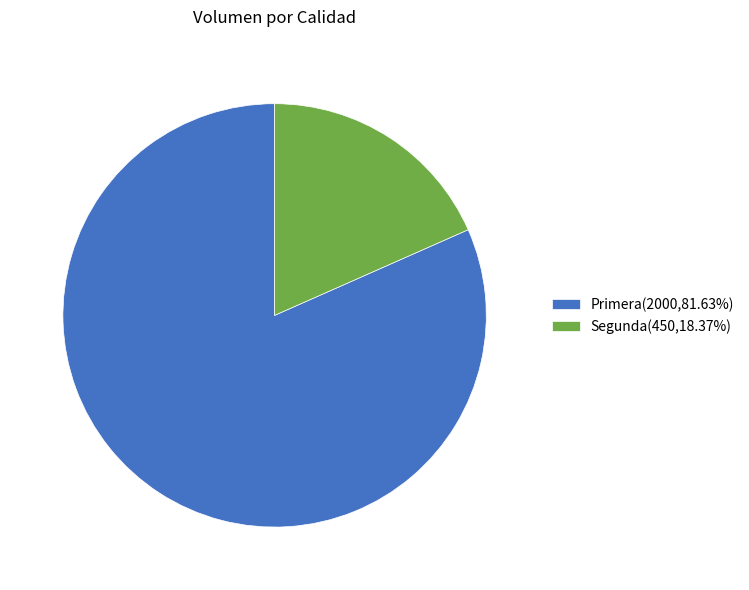

Do Primera(2000,81.63%) and Segunda(450,18.37%) together represent more than half of the pie?

Yes